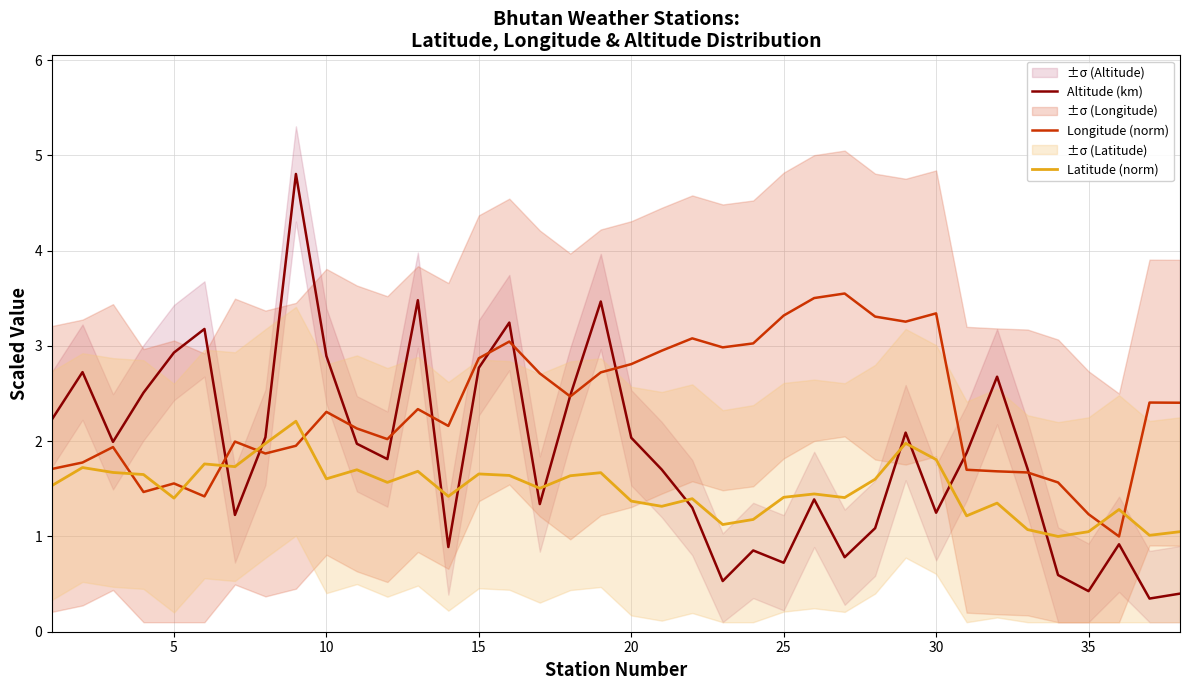

Is this an area chart (filled region under the line)?

No